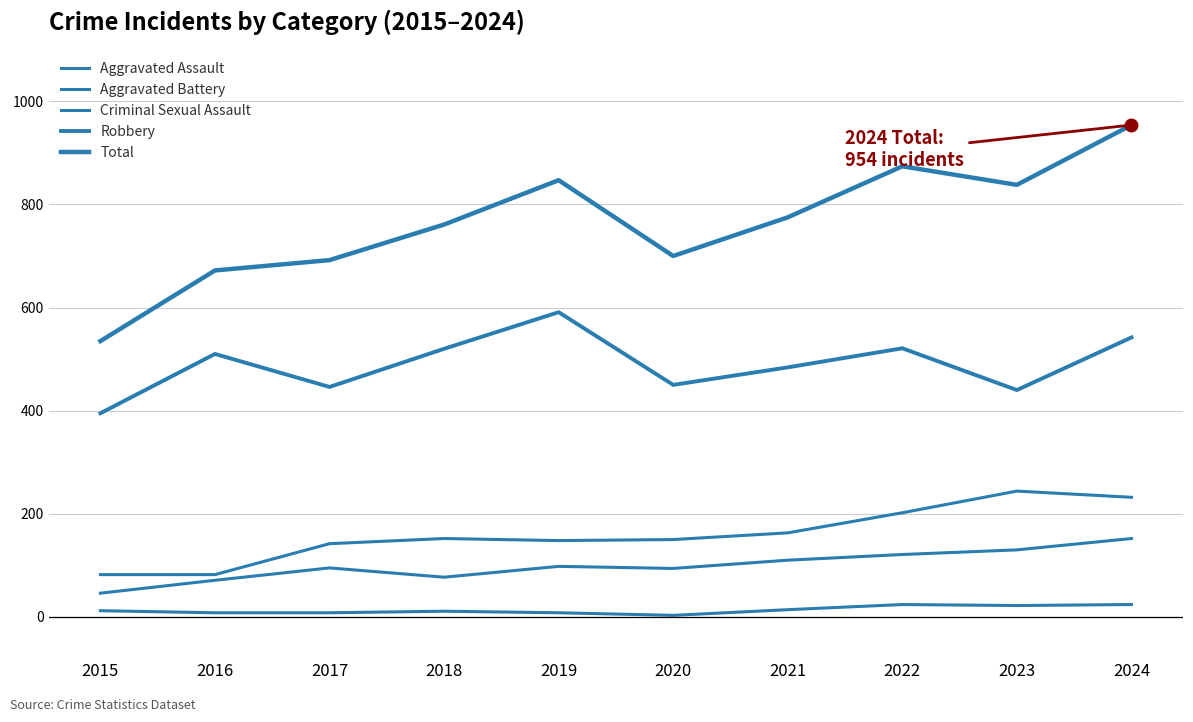

List the series in order of their peak value, lowest first.

Criminal Sexual Assault, Aggravated Assault, Aggravated Battery, Robbery, Total